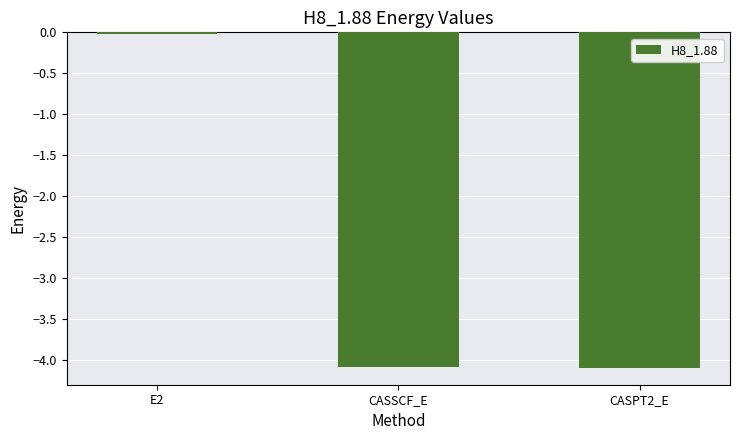

What is the label of the 2nd bar from the right?

CASSCF_E